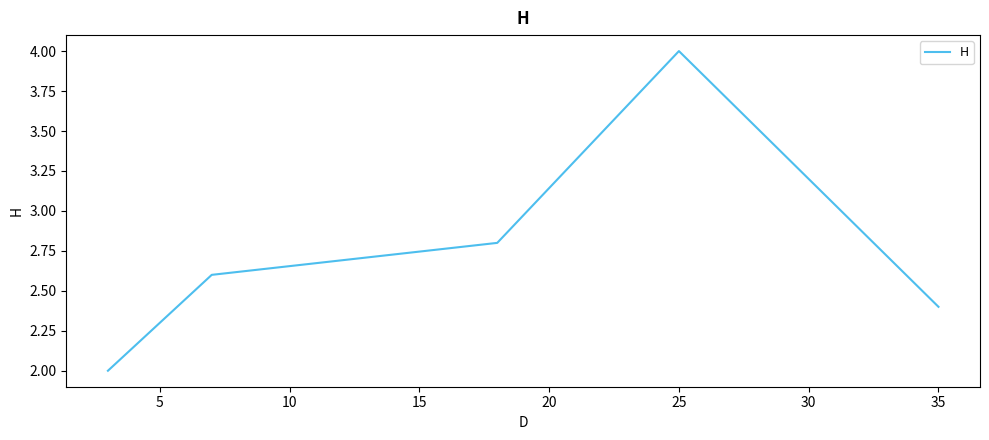

True or false: the data shows 1.0 at 20.

False